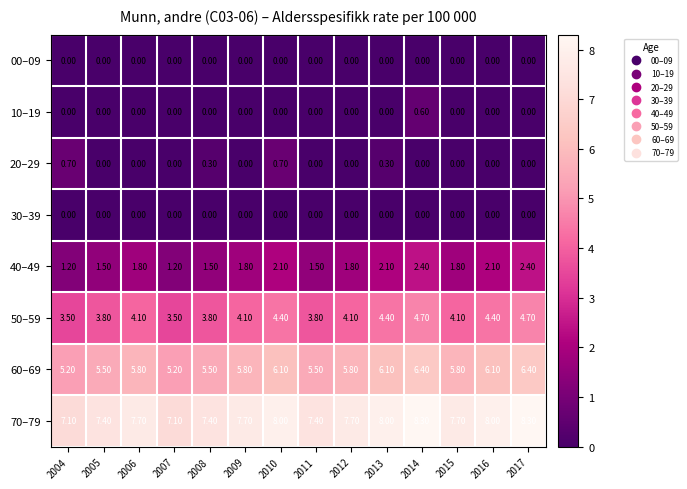

What is the sum of all 50–59 values?

57.4